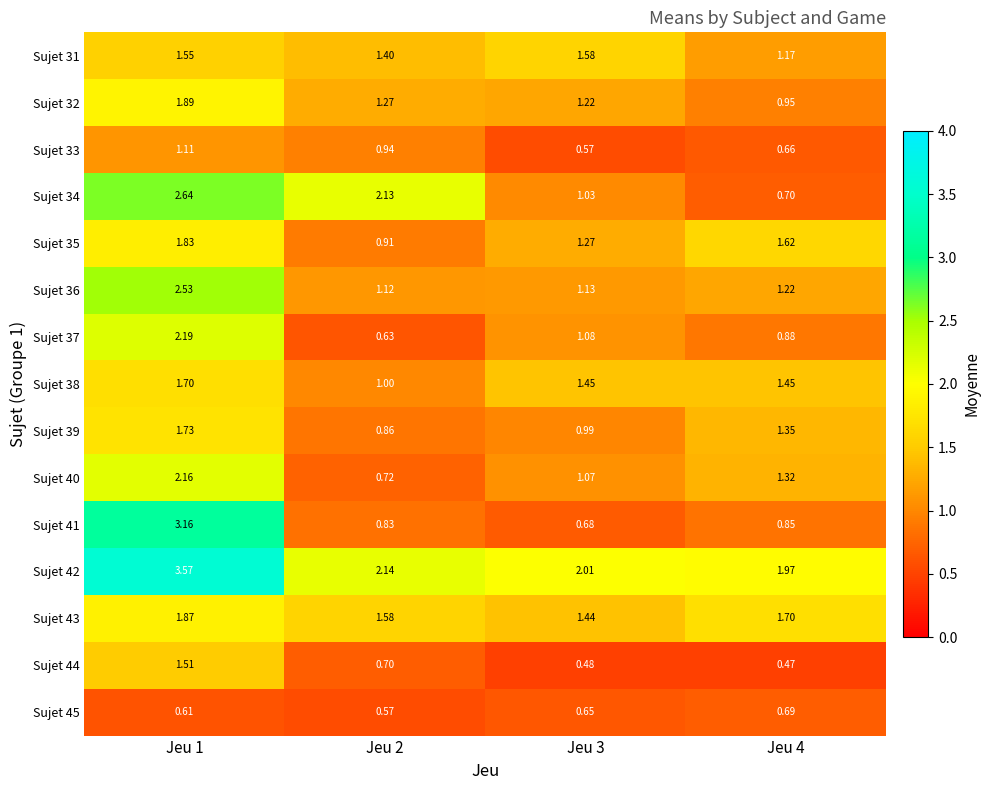

How many categories are shown in the chart?

4